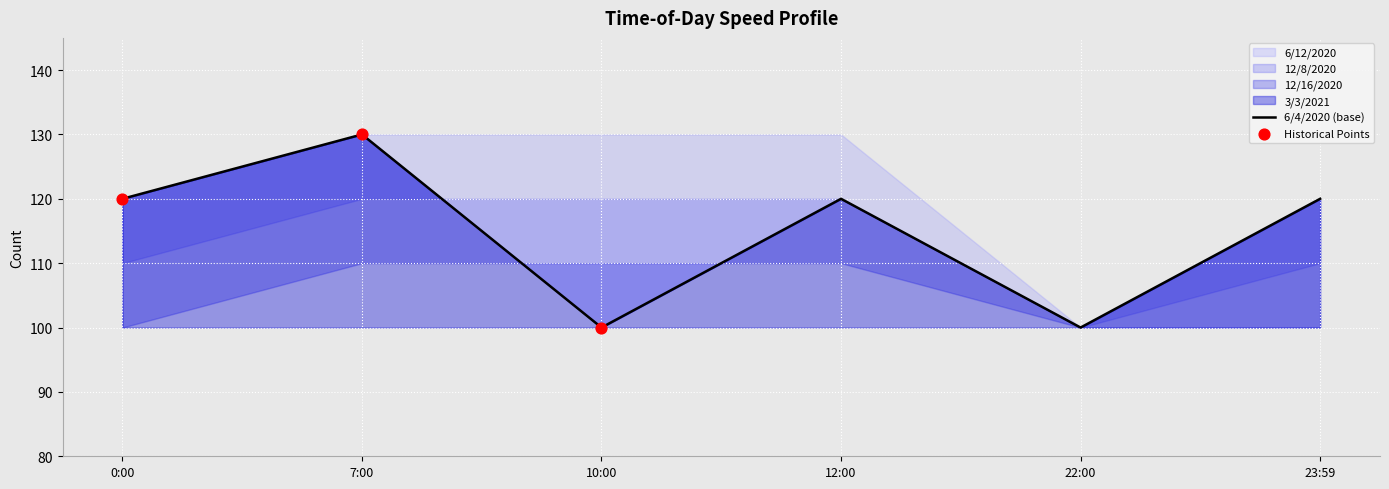

At how many categories does at least one series exceed 108?

5